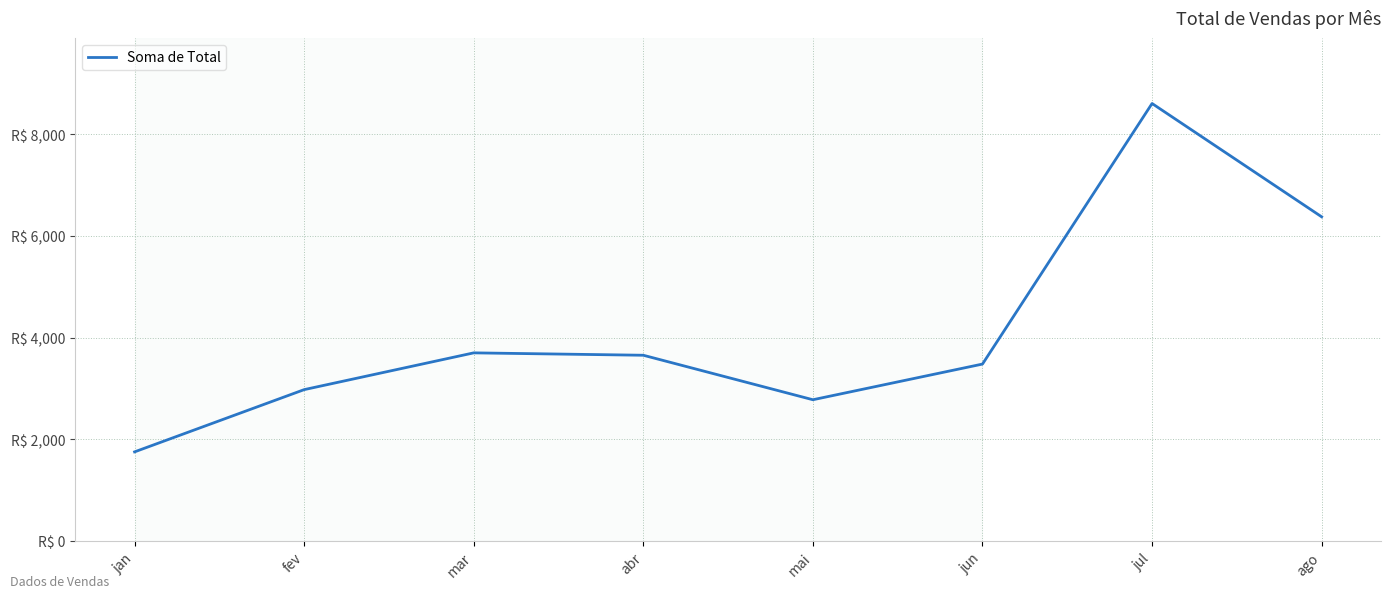

What position from the right is mai?

4